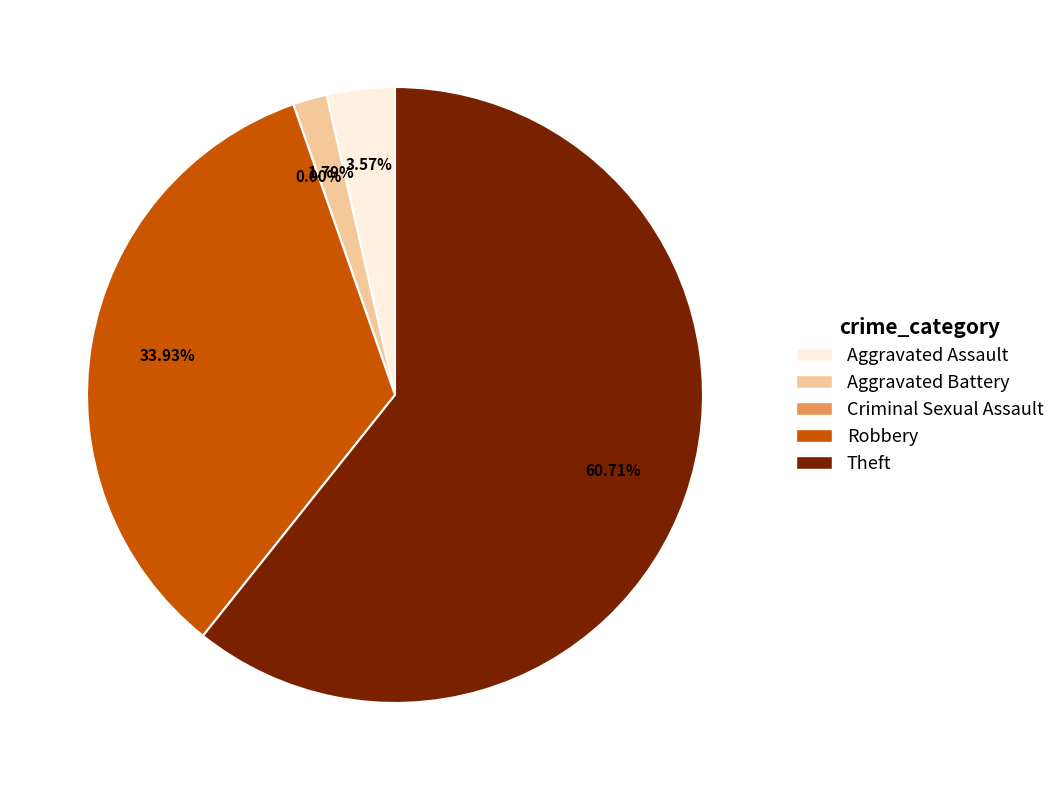

Is it true that Aggravated Battery is 1% of the pie?

False